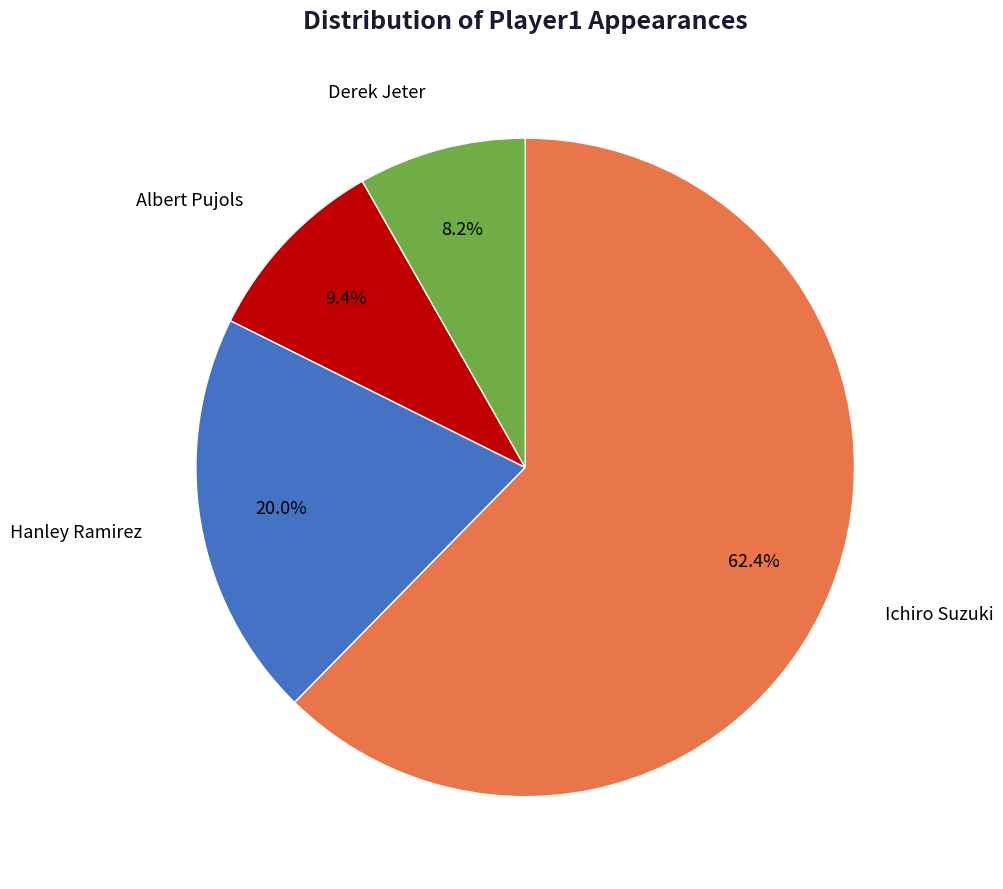

To the nearest percent, what is the difference between the Derek Jeter and Albert Pujols slice percentages?

1%